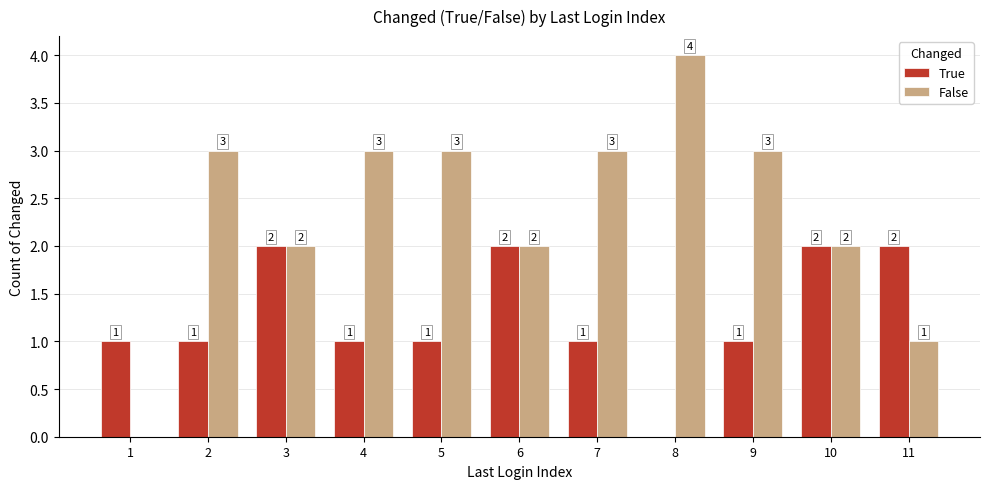

The value of False at 5 is 3. True or false?

True